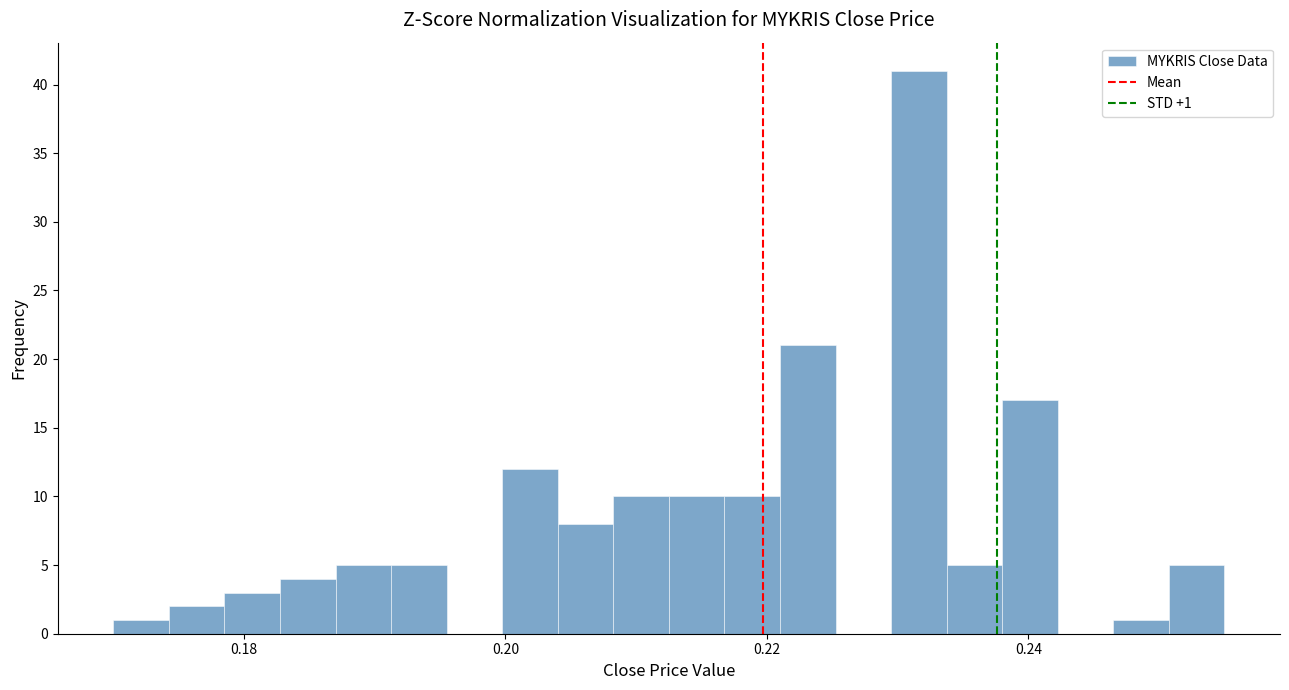

Around what value on the x-axis is the tallest bar? Give the approximate position of its centre, as read against the axis.

0.232